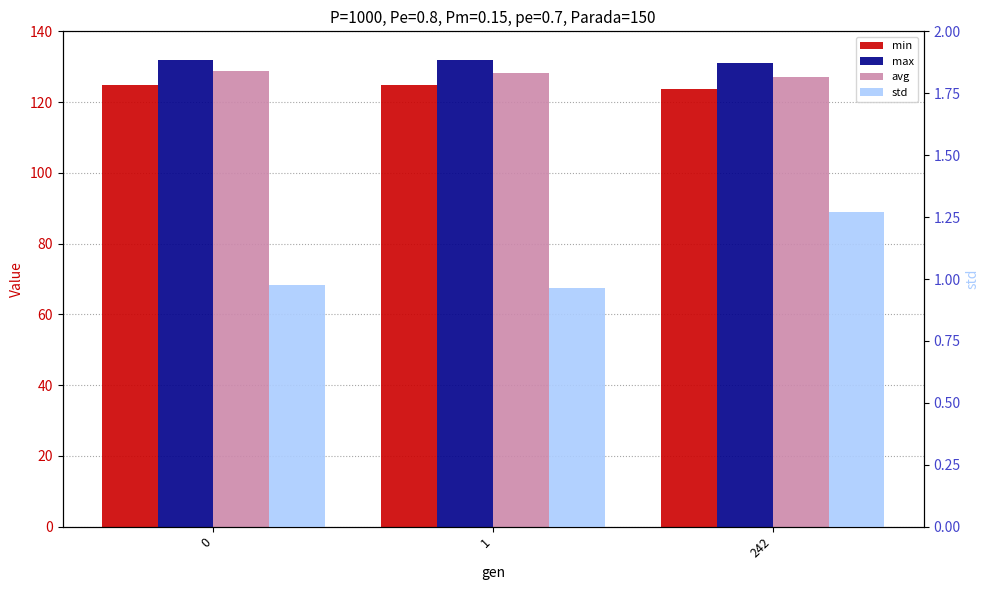

What are all the series names shown in the legend?

min, max, avg, std